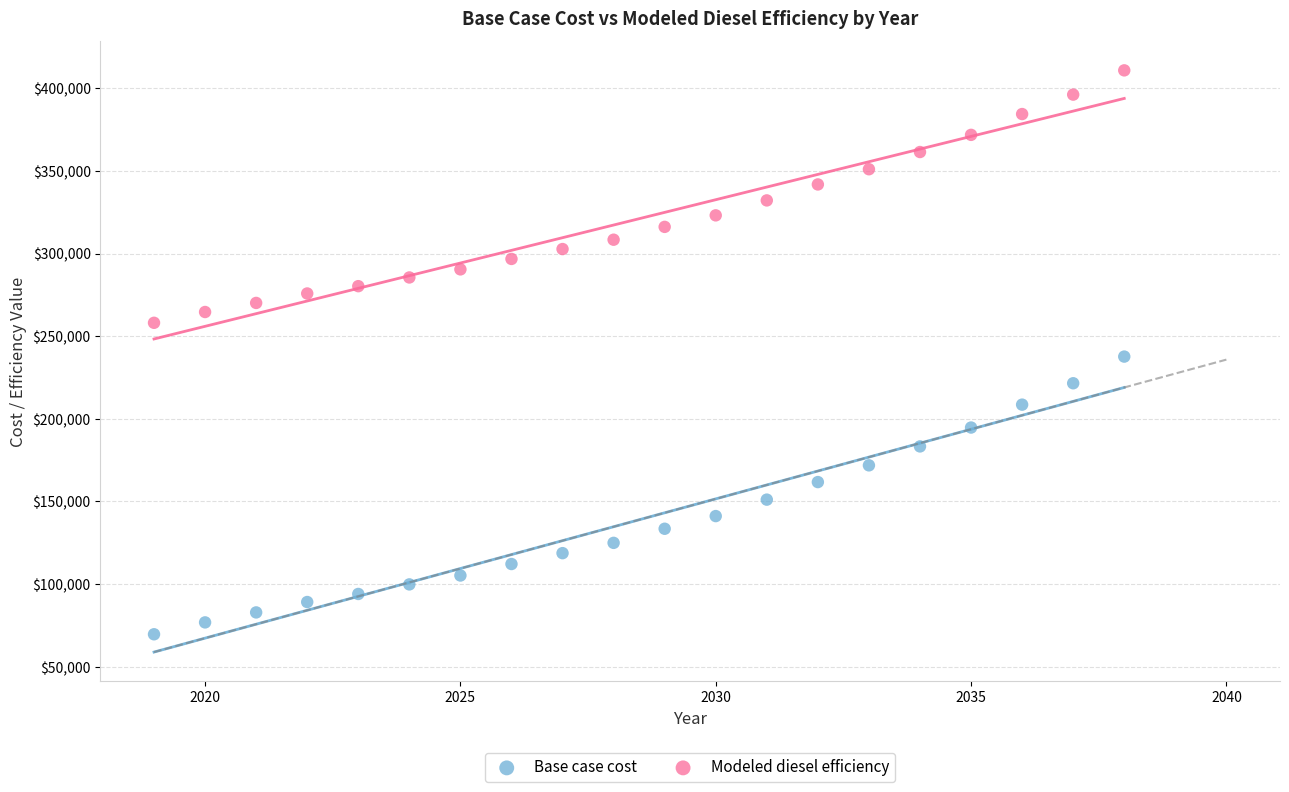

Which series contains the lowest Y value?

Base case cost